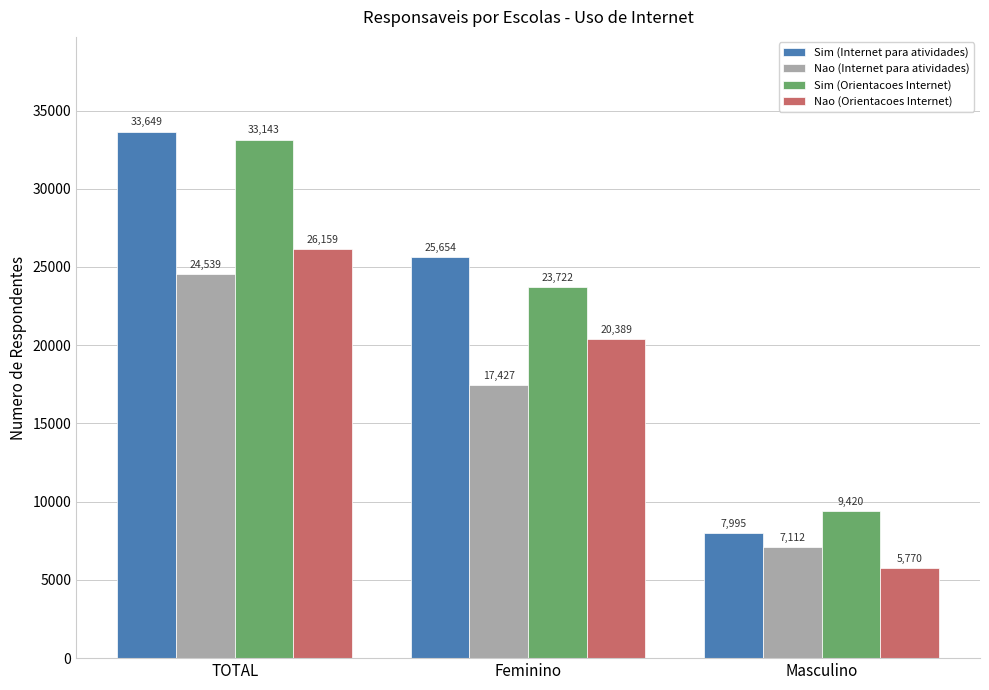

Reading left to right, extract all data points from this chart.

Sim (Internet para atividades): 33649	25654	7995
Nao (Internet para atividades): 24539	17427	7112
Sim (Orientacoes Internet): 33143	23722	9420
Nao (Orientacoes Internet): 26159	20389	5770